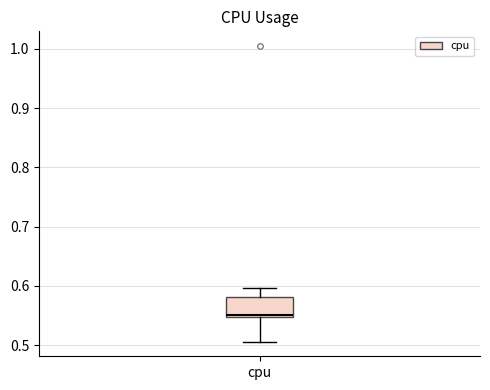

Transcribe this box plot: give where the median line is, the range the box spans, and where the two whiskers end, as read against the y-axis. The values are not printed on the chart, so give them approximately, as read against the axis.

median 0.55 (just above the box's lower edge), box 0.55 to 0.58, whiskers 0.51 to 0.60